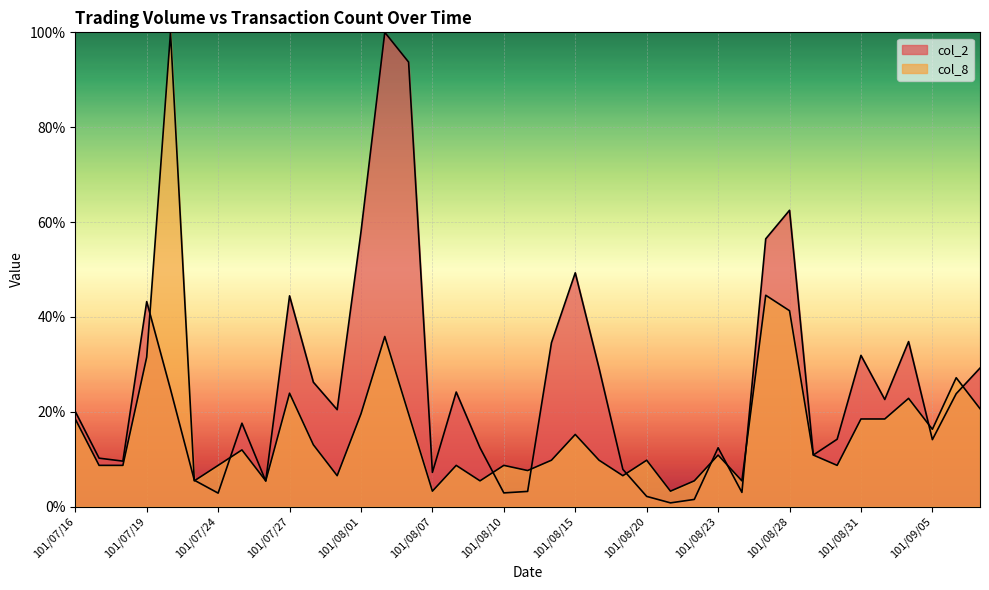

How many interior local valleys does the col_2 series have?

11